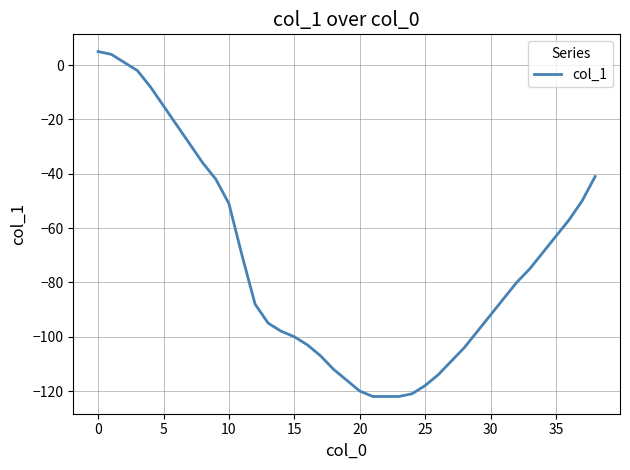

Reading right to left, list all the values displayed in this chart.

-41	-50	-57	-63	-69	-75	-80	-86	-92	-98	-104	-109	-114	-118	-121	-122	-122	-122	-120	-116	-112	-107	-103	-100	-98	-95	-88	-70	-51	-42	-36	-29	-22	-15	-8	-2	1	4	5